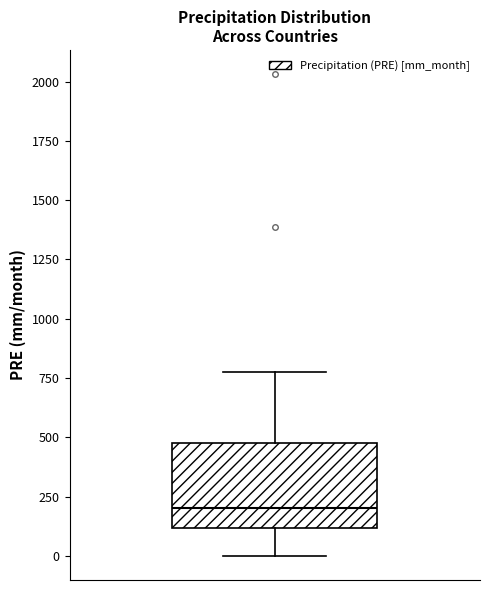

Read this box plot against the y-axis: the position of the median line, the range covered by the box, and the ends of both whiskers. The values are not printed on the chart, so give them approximately, as read against the axis.

median 200, box 100 to 500, whiskers 0 to 750